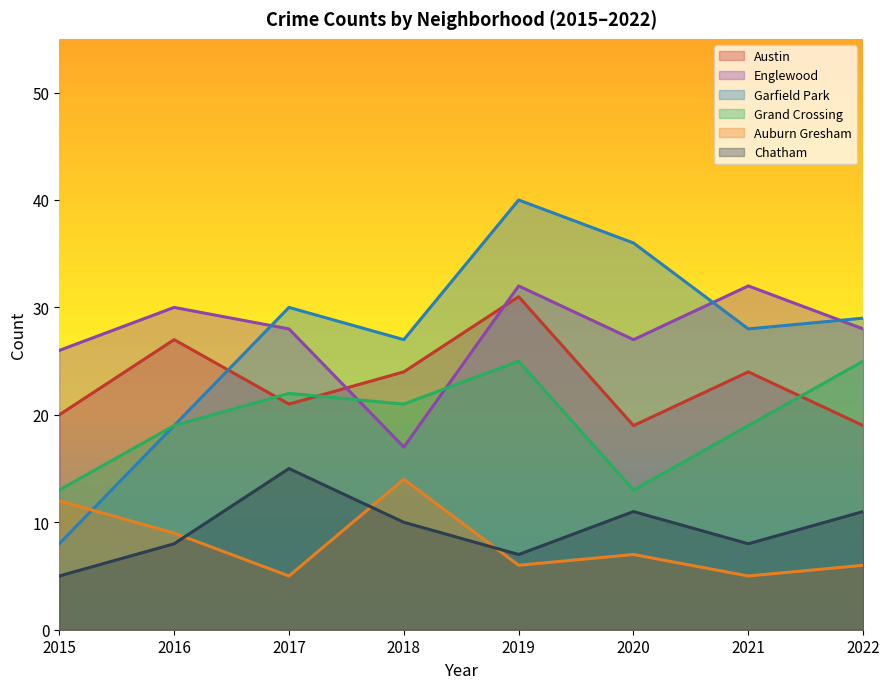

What is the difference between the highest and lowest values at 2018?

17